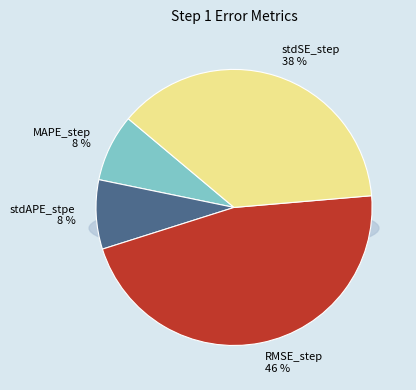

Which category has the biggest portion of the pie?

RMSE_step